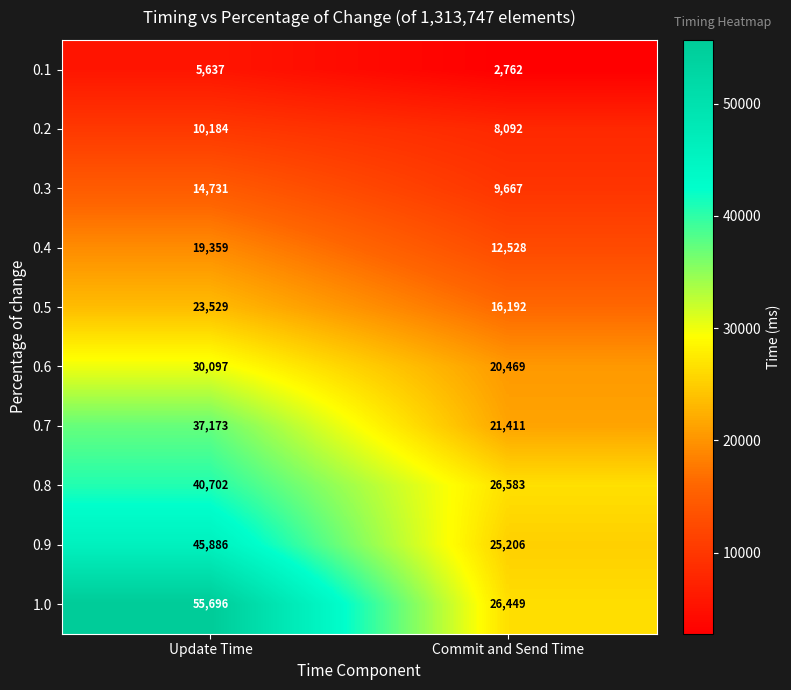

What is the sum of the 0.6 values at Update Time and Commit and Send Time?

50566